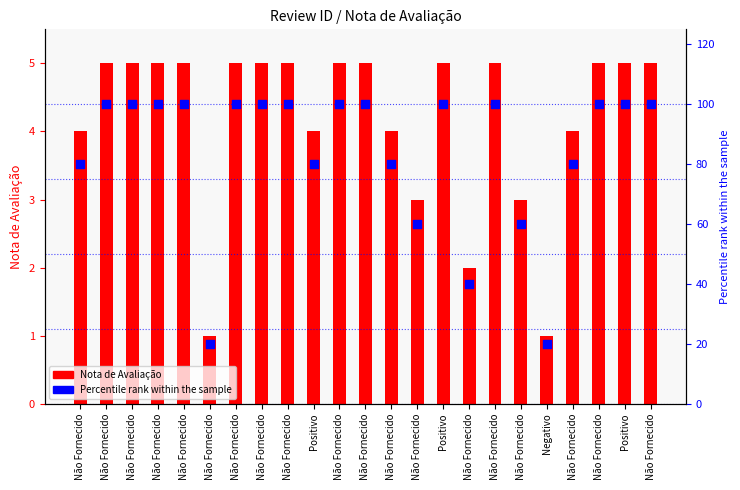

Which series reaches the maximum Y coordinate?

Percentile within sample